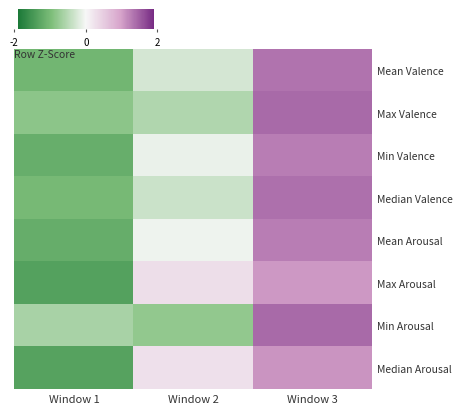

Reading right to left, what are all the values shown in this chart?

Mean Valence: Window 3=1.3	Window 2=-0.3	Window 1=-1.1
Max Valence: Window 3=1.4	Window 2=-0.6	Window 1=-0.8
Min Valence: Window 3=1.3	Window 2=-0.1	Window 1=-1.2
Median Valence: Window 3=1.4	Window 2=-0.3	Window 1=-1.0
Mean Arousal: Window 3=1.3	Window 2=-0.1	Window 1=-1.2
Max Arousal: Window 3=1.1	Window 2=0.3	Window 1=-1.3
Min Arousal: Window 3=1.4	Window 2=-0.8	Window 1=-0.6
Median Arousal: Window 3=1.1	Window 2=0.3	Window 1=-1.3